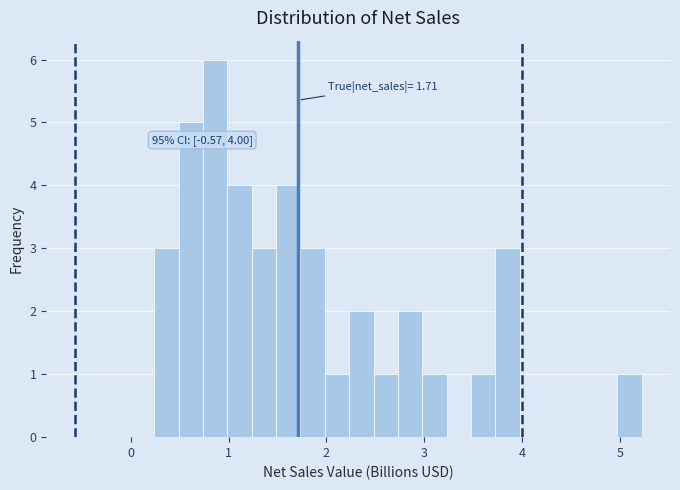

Read against the x-axis, roughly where is the centre of the tallest bar?

0.9